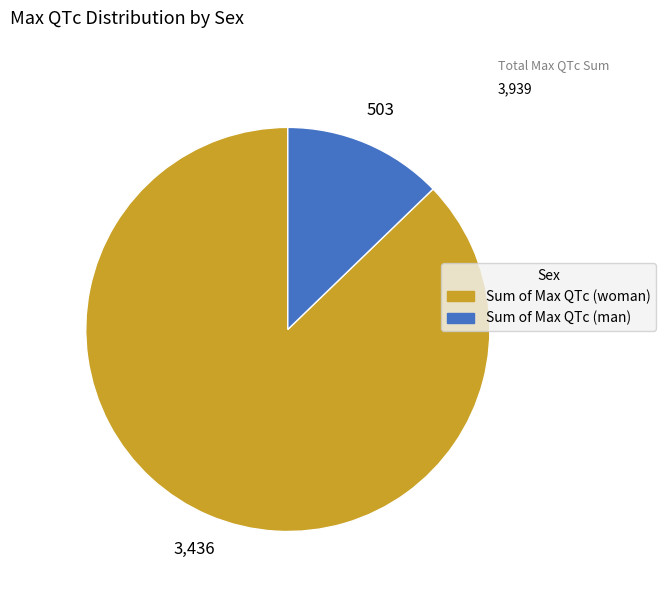

Rank the categories by value from lowest to highest.

Sum of Max QTc (man), Sum of Max QTc (woman)